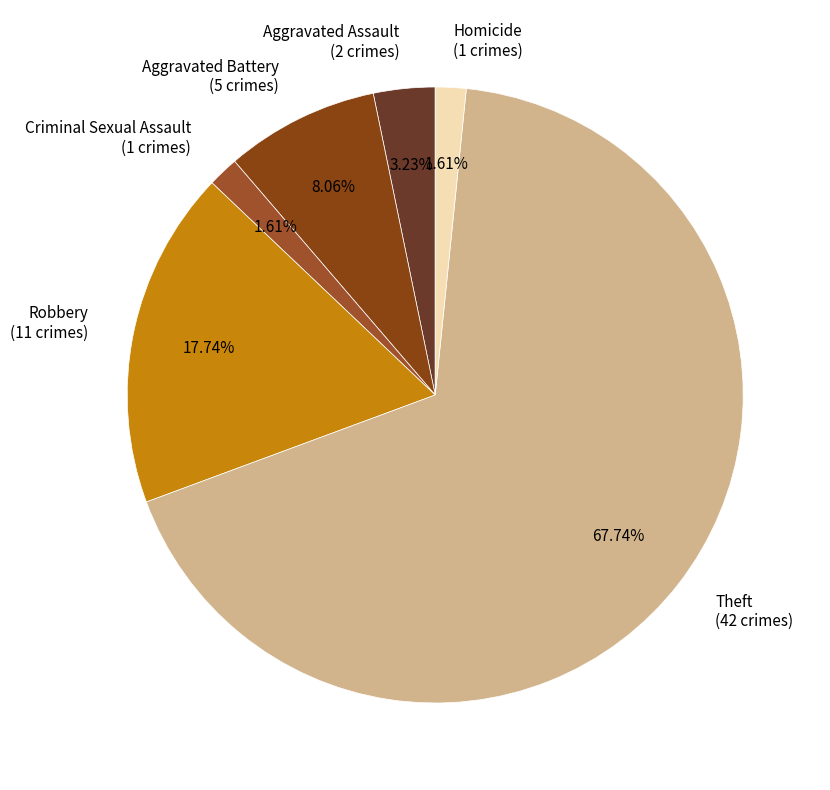

To the nearest percent, what is the difference between the largest and smallest slice percentages?

66%